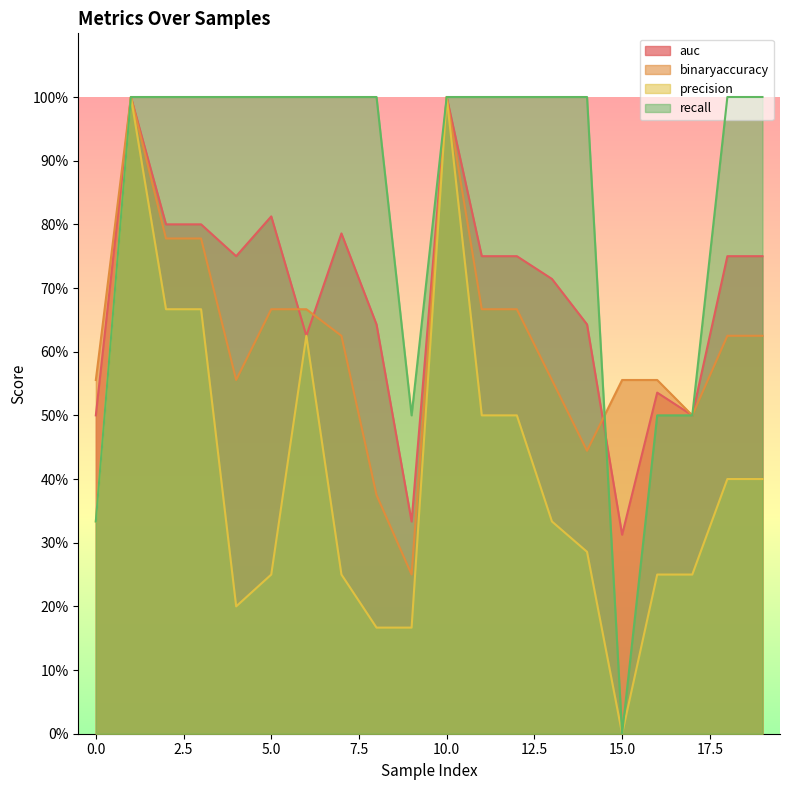

True or false: recall has a value of 1.0 at 3.

True